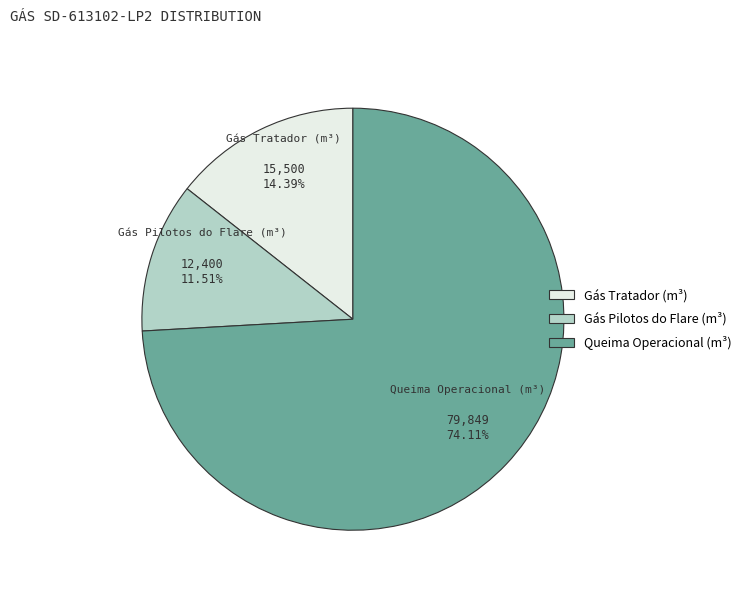

Does any single category account for the majority?

Yes